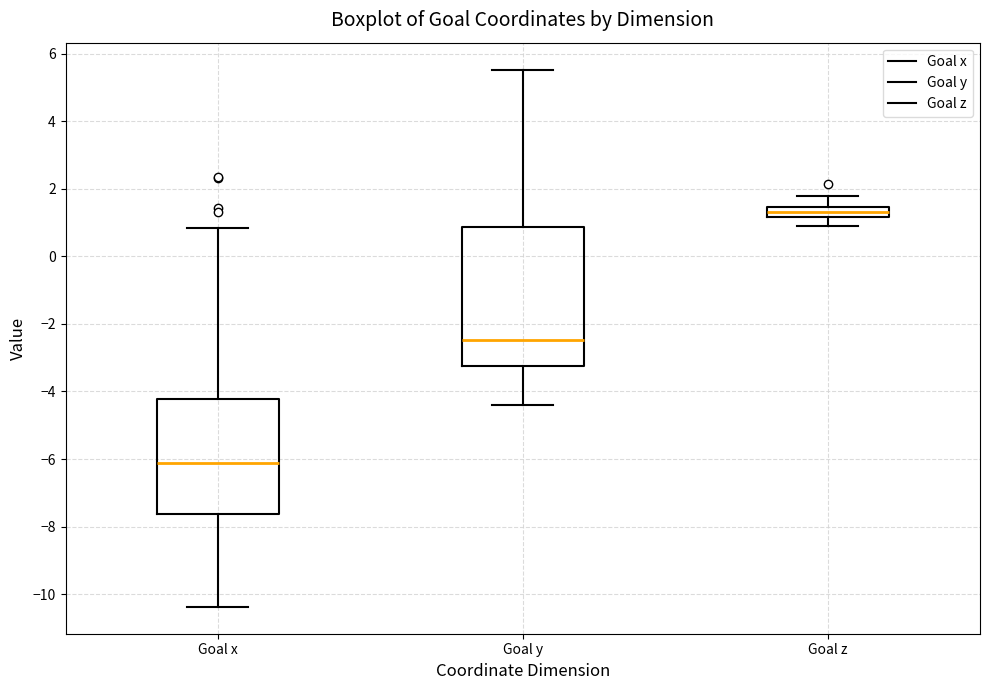

Where does the upper whisker of the box for Goal x end on the y-axis? The values are not printed on the chart, so give them approximately, as read against the axis.

0.8